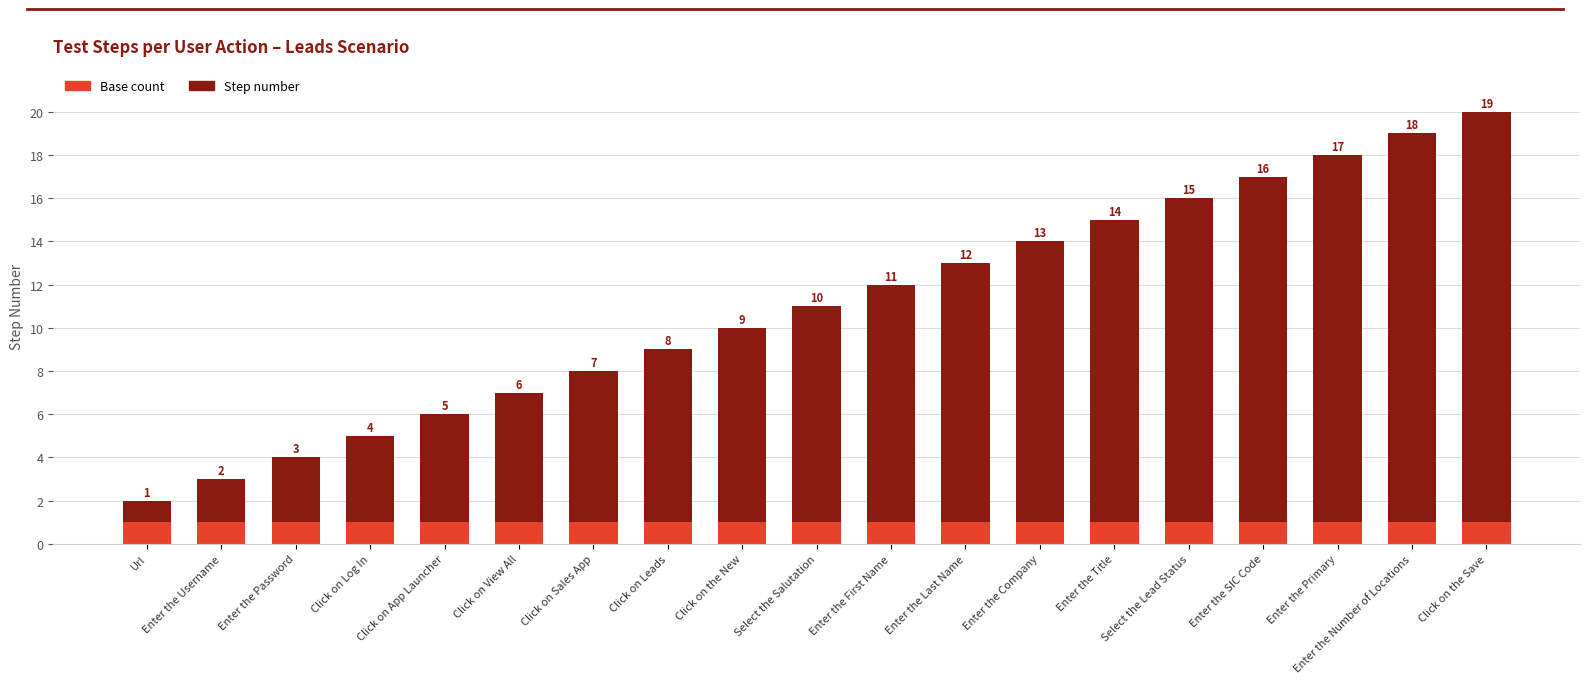

At which category is the sum across all series the highest?

Click on the Save